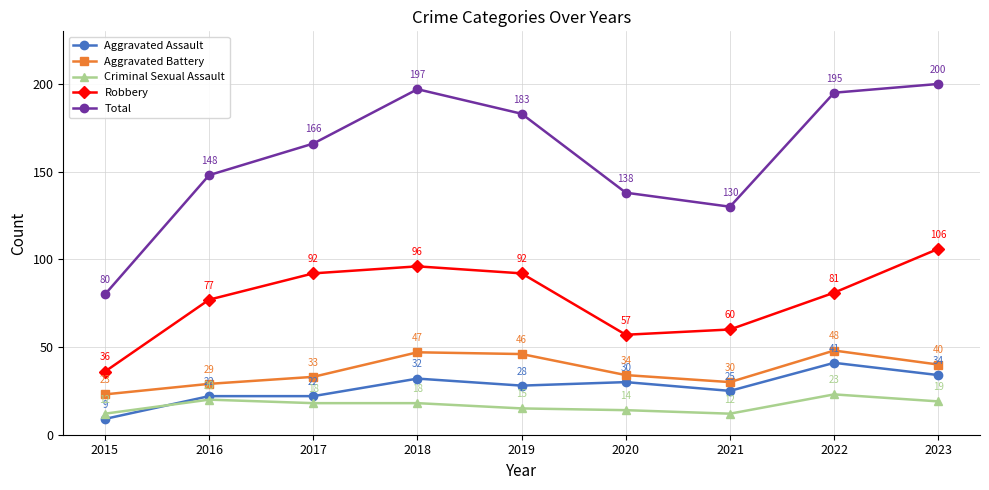

How many lines are shown in the chart?

5